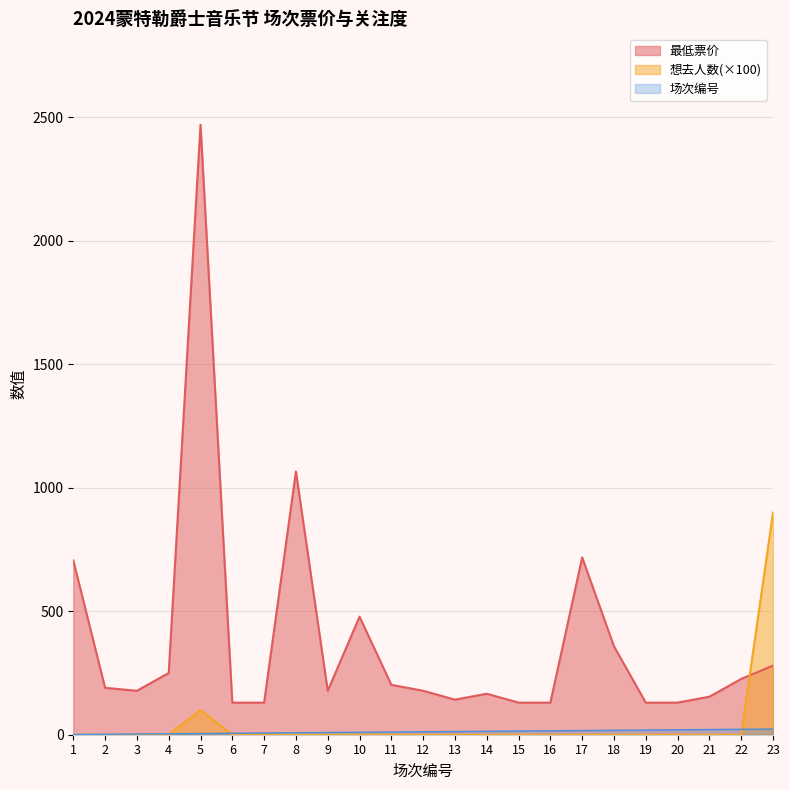

Where does the 最低票价 series first go above 178?

1